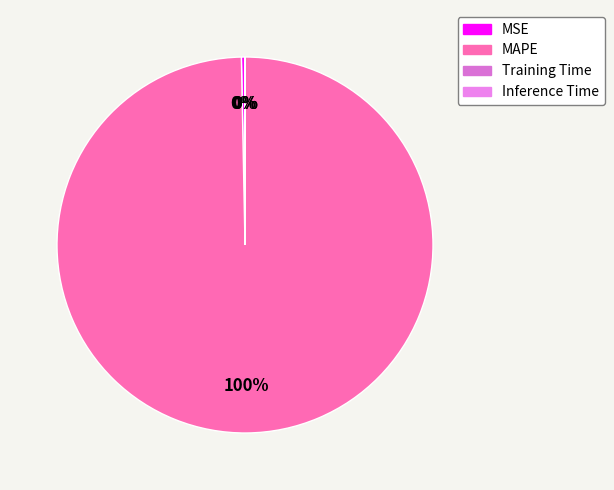

Is there any slice that represents more than half of the pie?

Yes